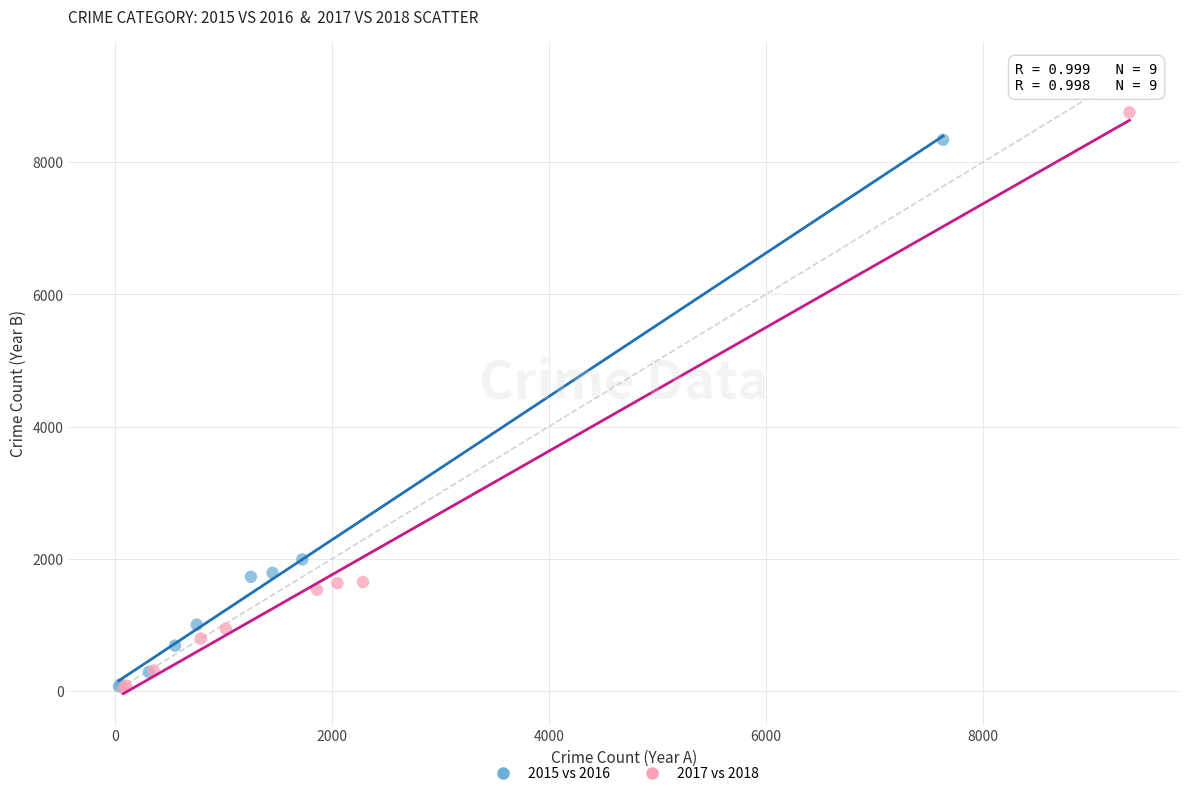

Which series has the largest Y range (max minus min)?

2017 vs 2018